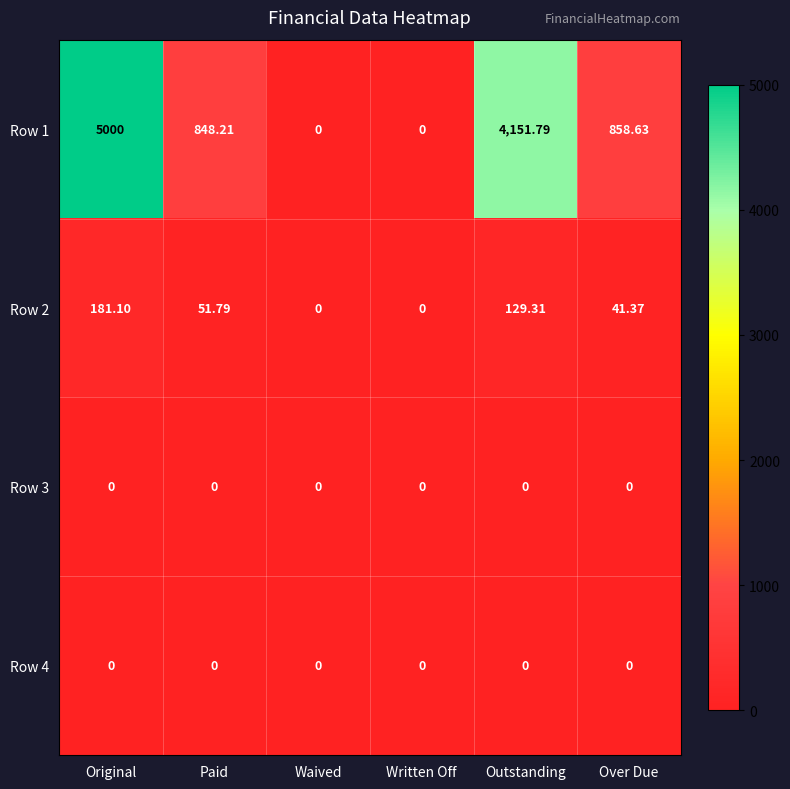

Is the value of Row 4 at Paid greater than the value of Row 1 at Paid?

No